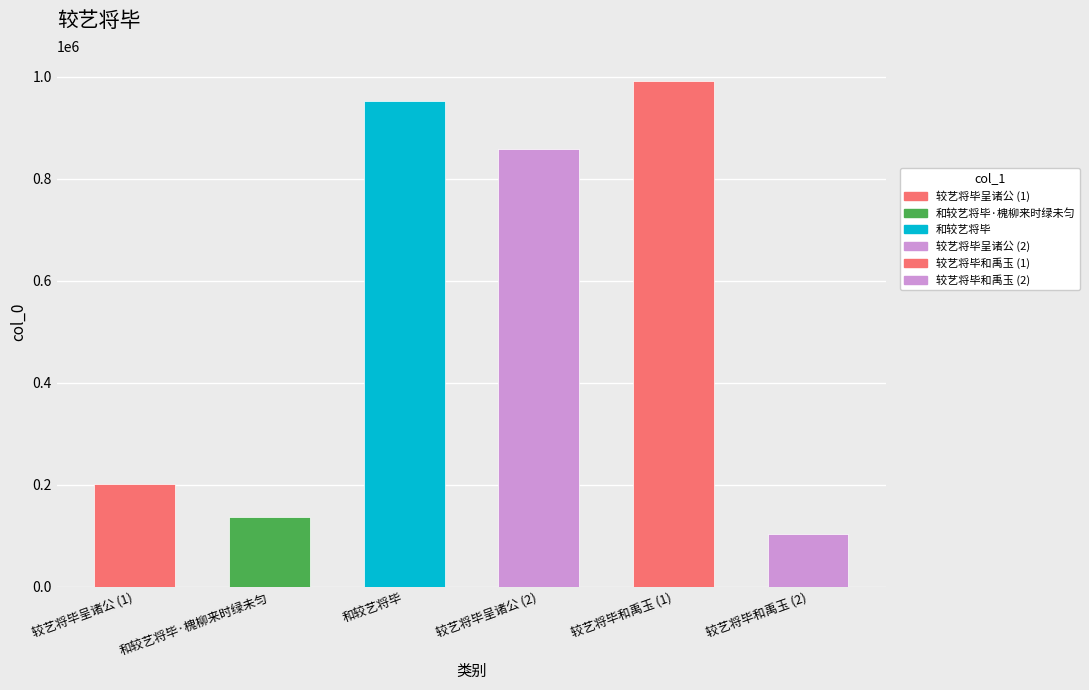

What is the approximate value at 较艺将毕和禹玉 (1), to the nearest 100?

991500